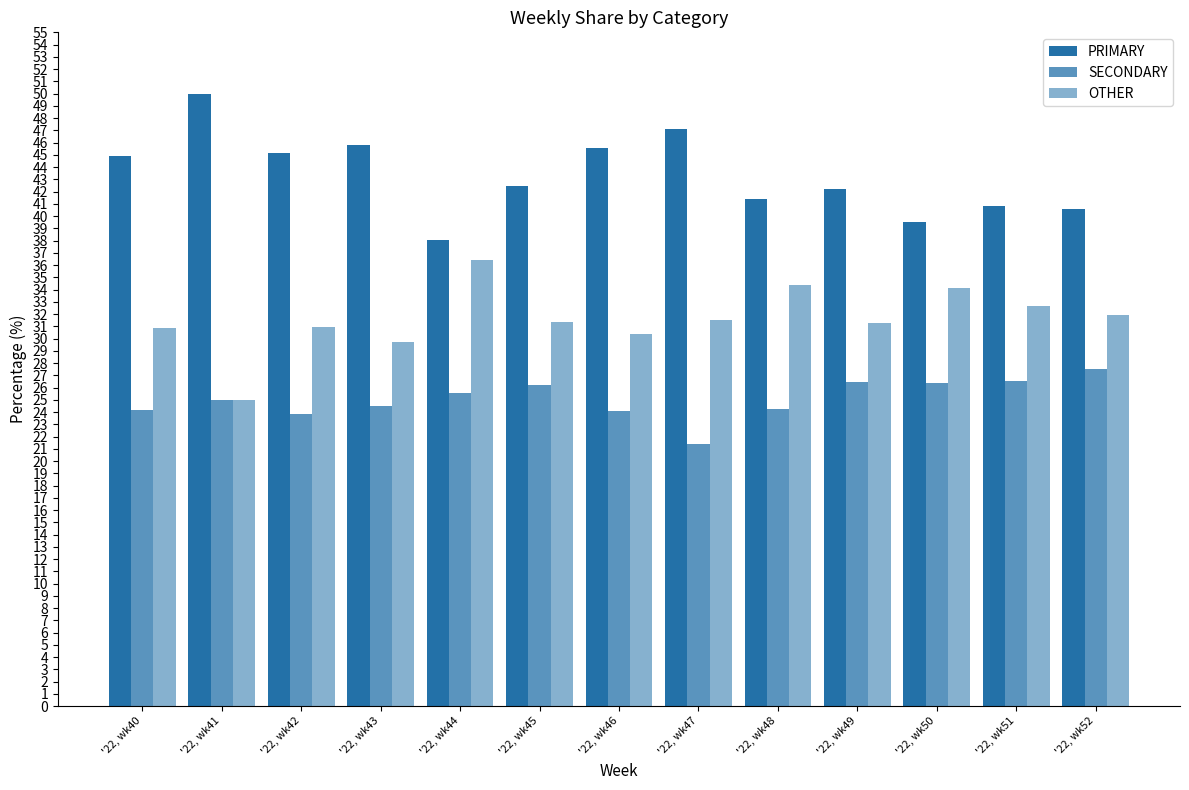

How many bars are there in each group?

3